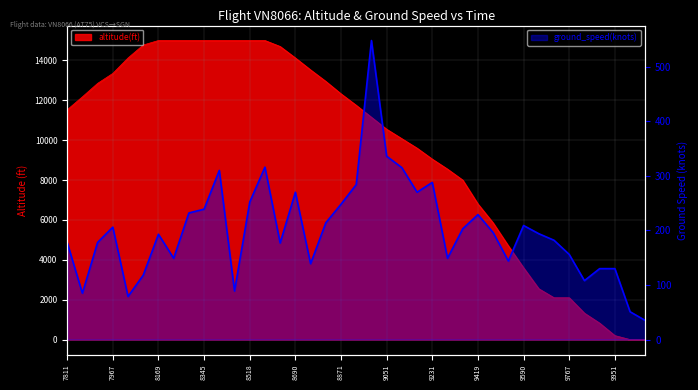

Reading left to right, transcribe all the data shown in this chart.

altitude: 11525	12175	12850	13350	14125	14775	15000	15000	15000	15000	15000	15000	15000	15000	14700	14125	13525	12950	12325	11750	11150	10550	10075	9600	9050	8550	8000	6800	5850	4700	3600	2550	2100	2100	1325	825	200	0	0
ground_speed: 178	85	178	206	79	118	193	149	232	239	310	89	252	316	177	270	139	214	248	284	548	336	315	270	288	149	203	229	196	144	209	194	182	156	108	130	130	51	35